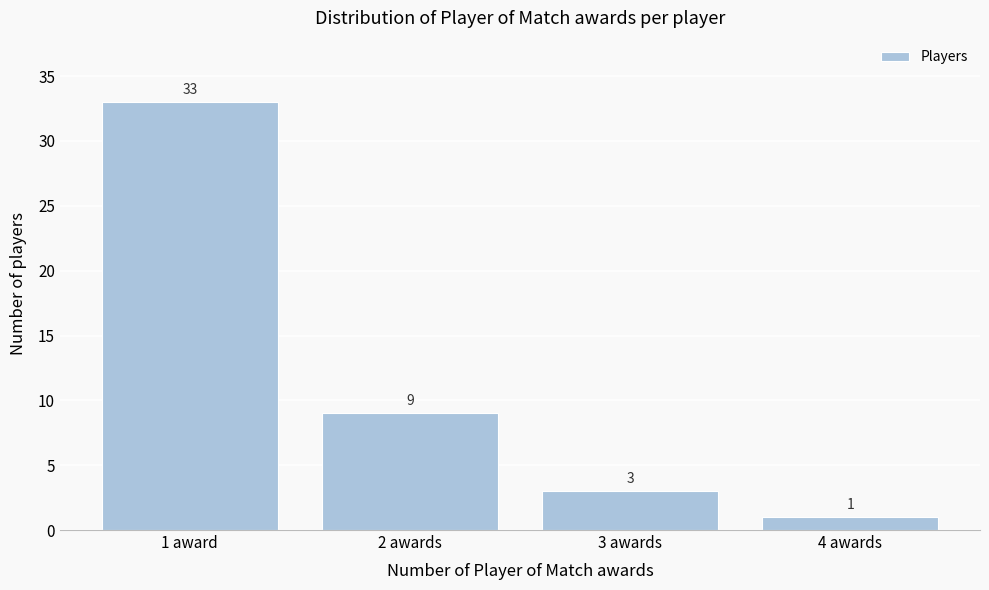

Reading right to left, what are all the values shown in this chart?

4 awards=1	3 awards=3	2 awards=9	1 award=33